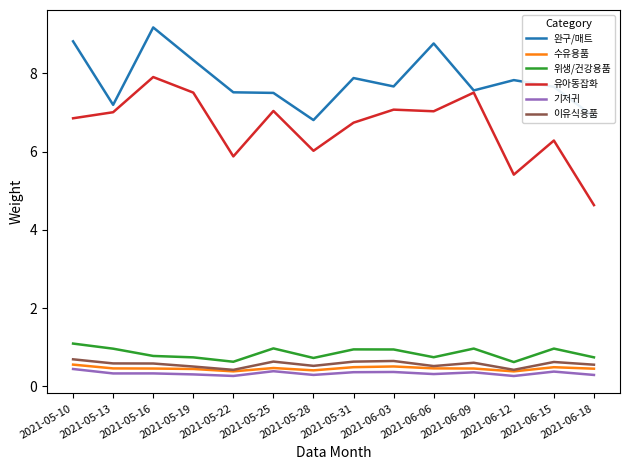

What is the total value across all series at 2021-05-31?

17.0